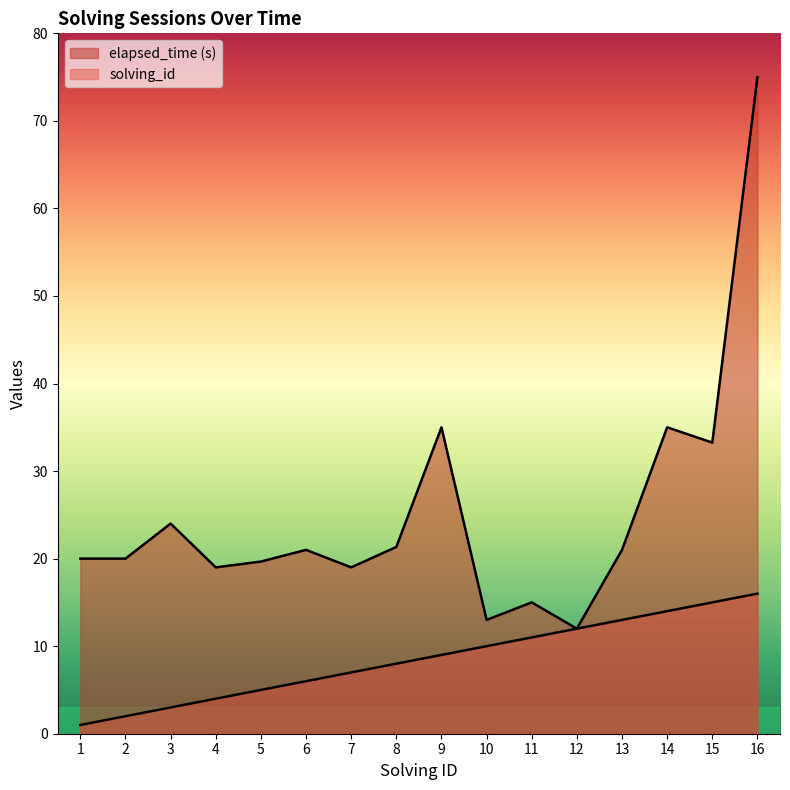

Where is solving_id nearest to the value 8?

8